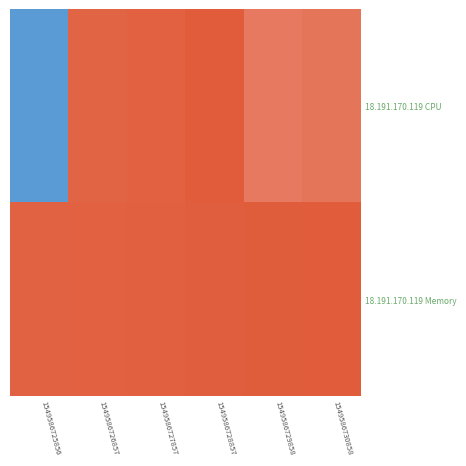

How many data points does each series have?

6